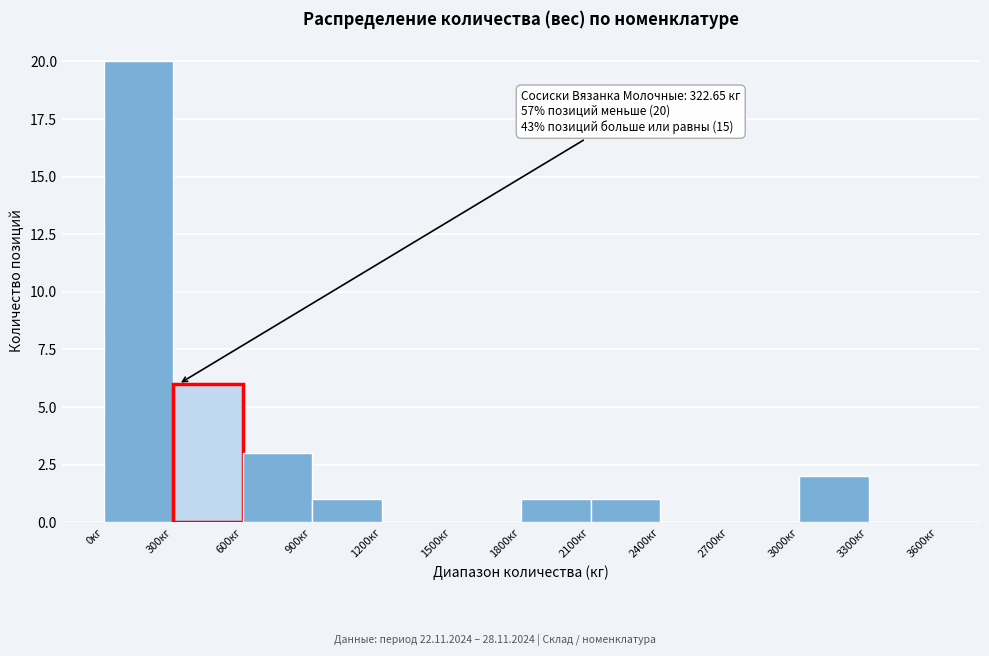

Over which range of the x-axis is the bar tallest?

0 to 300